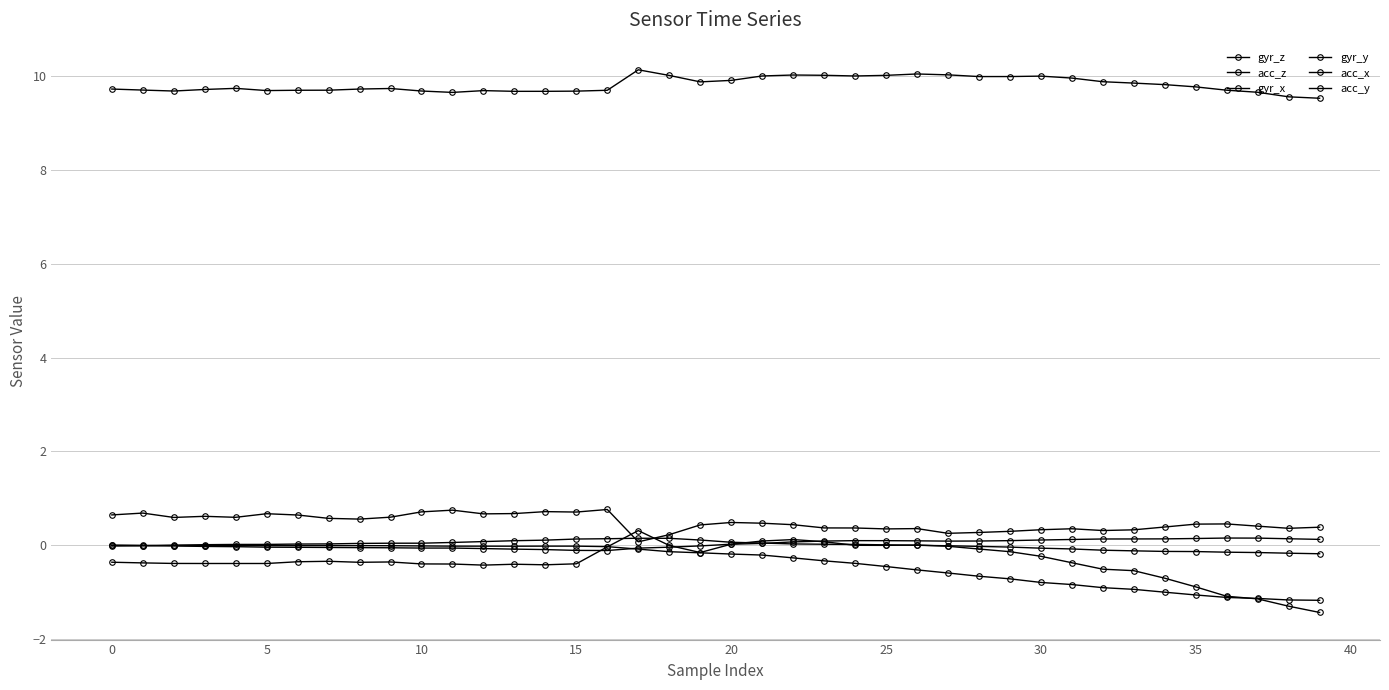

How many distinct data groups are displayed?

6